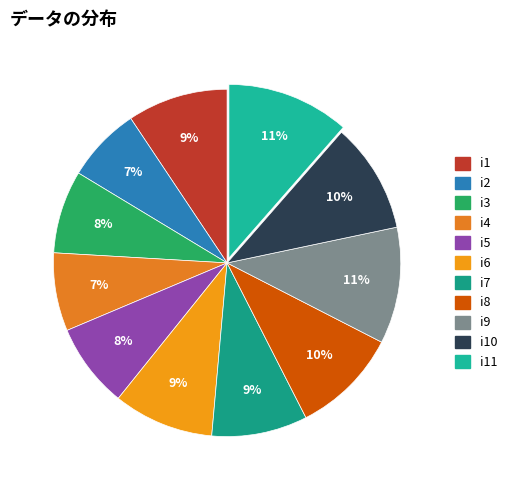

How many slices are in this pie chart?

11